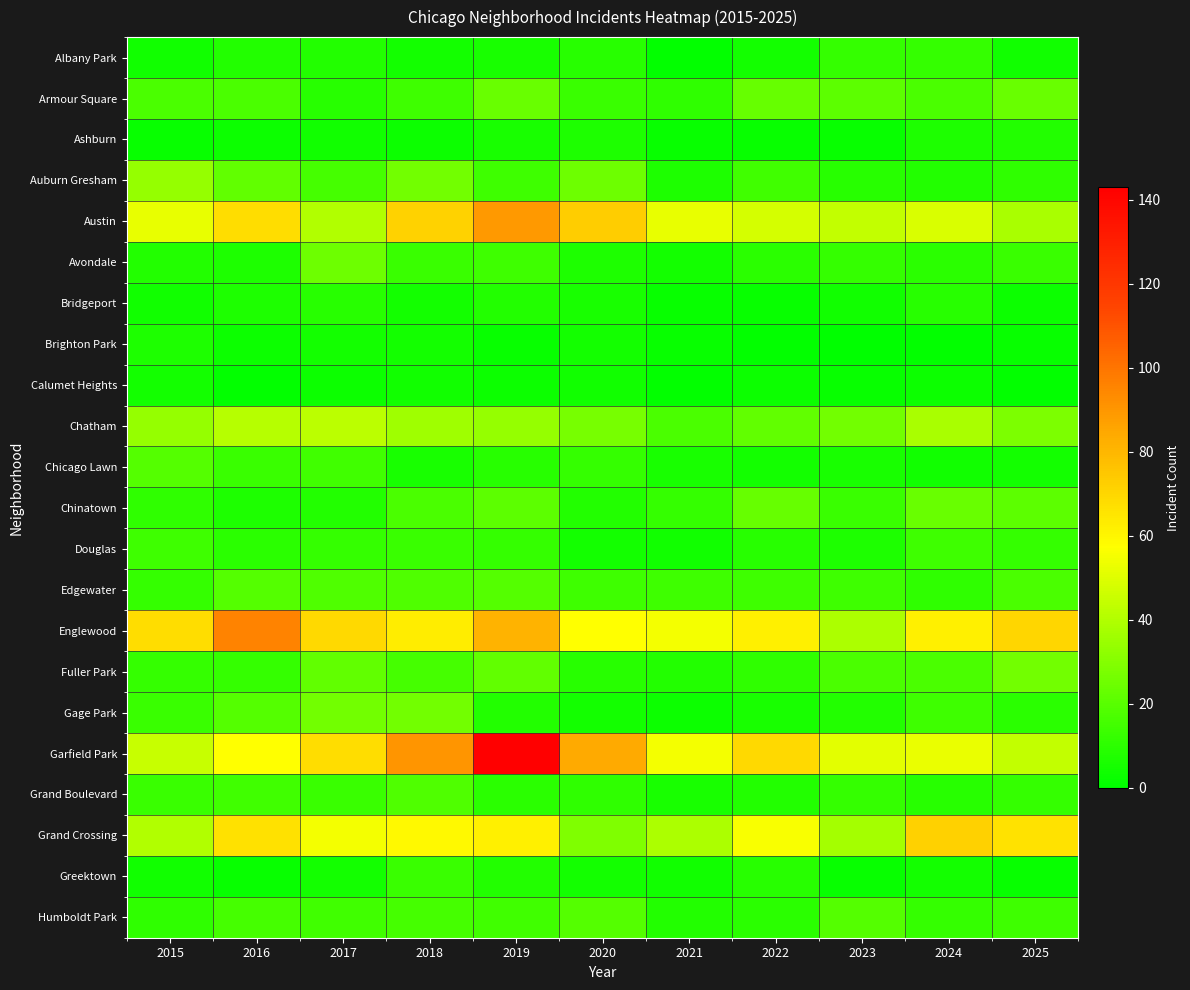

Rank the series by their maximum value, from lowest to highest.

Calumet Heights, Brighton Park, Ashburn, Bridgeport, Albany Park, Greektown, Douglas, Grand Boulevard, Chicago Lawn, Edgewater, Humboldt Park, Armour Square, Chinatown, Avondale, Fuller Park, Gage Park, Auburn Gresham, Chatham, Grand Crossing, Austin, Englewood, Garfield Park